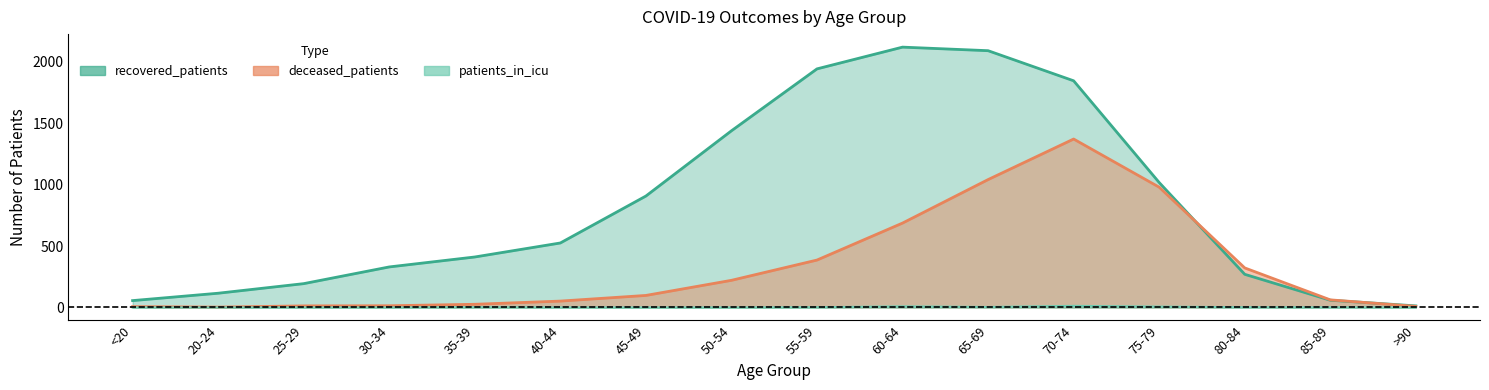

Where is recovered_patients nearest to the value 1066?

75-79